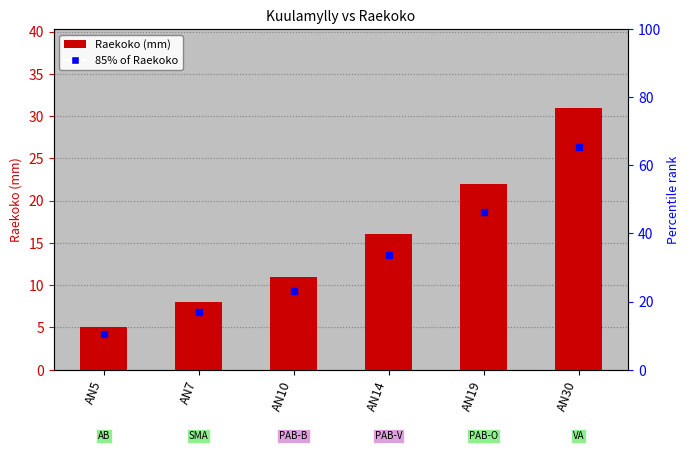

Where is the data nearest to the value 18?

AN14